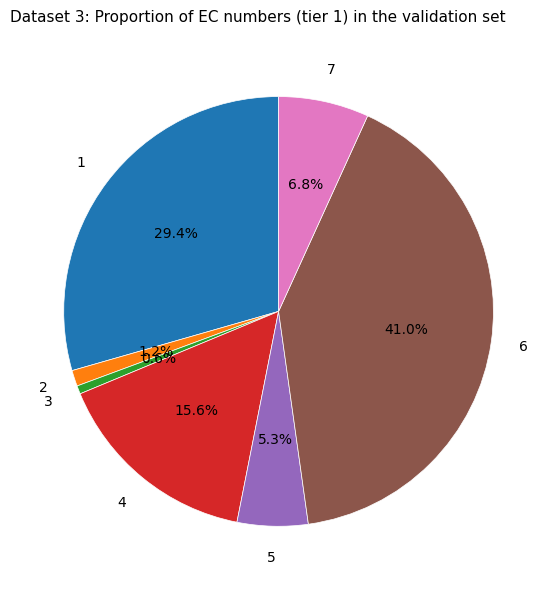

Count the number of slices in the pie.

7